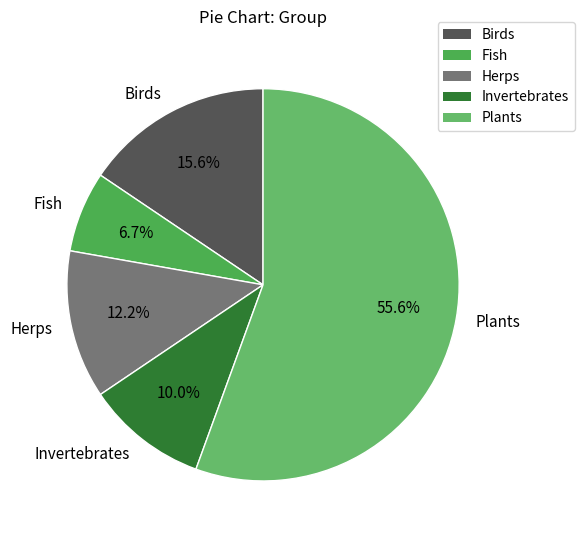

How many slices are in this pie chart?

5